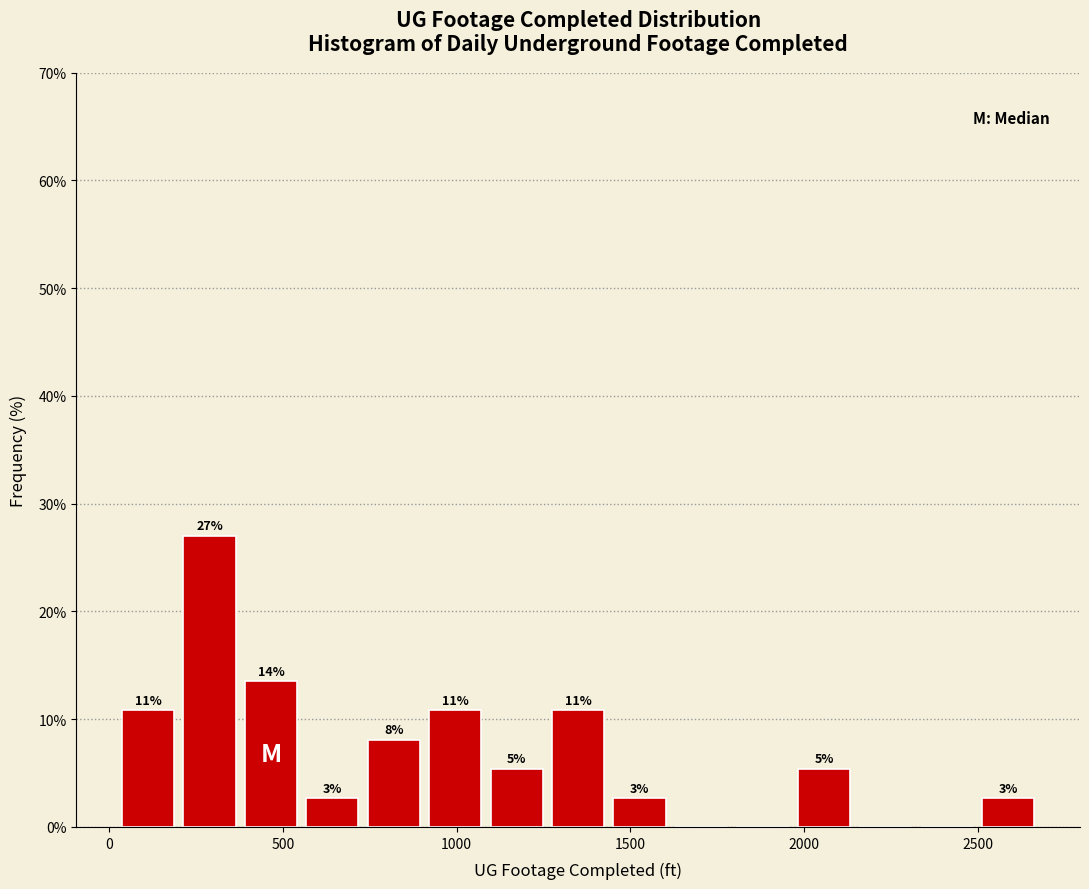

Read against the x-axis, roughly where is the centre of the tallest bar?

300